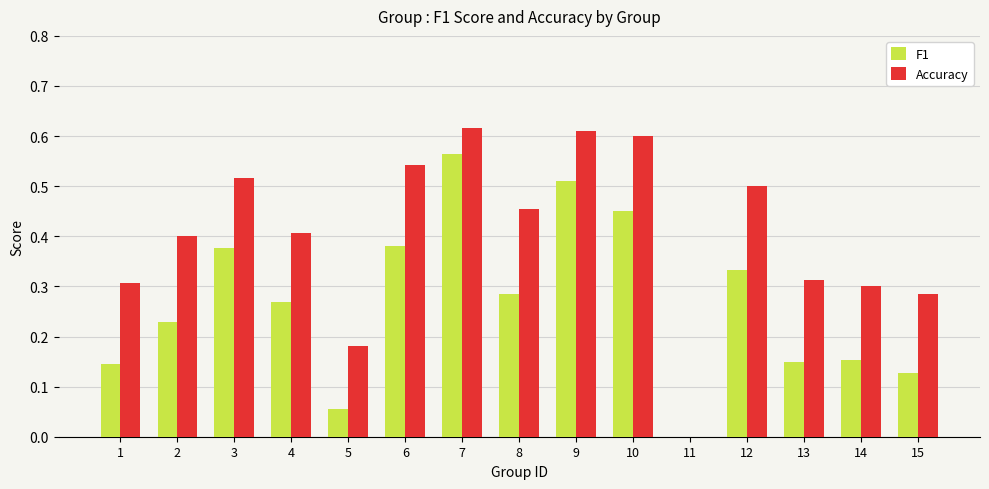

The F1 series shows 0.6 at 6. True or false?

False